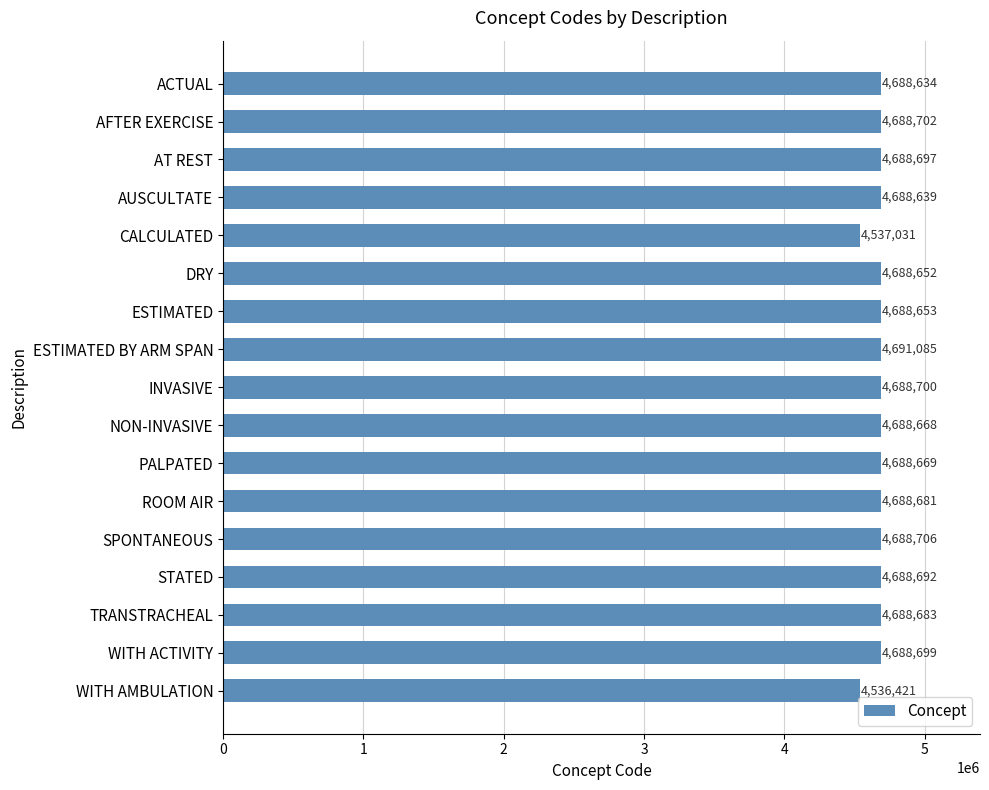

What is the smallest value displayed?

4536421